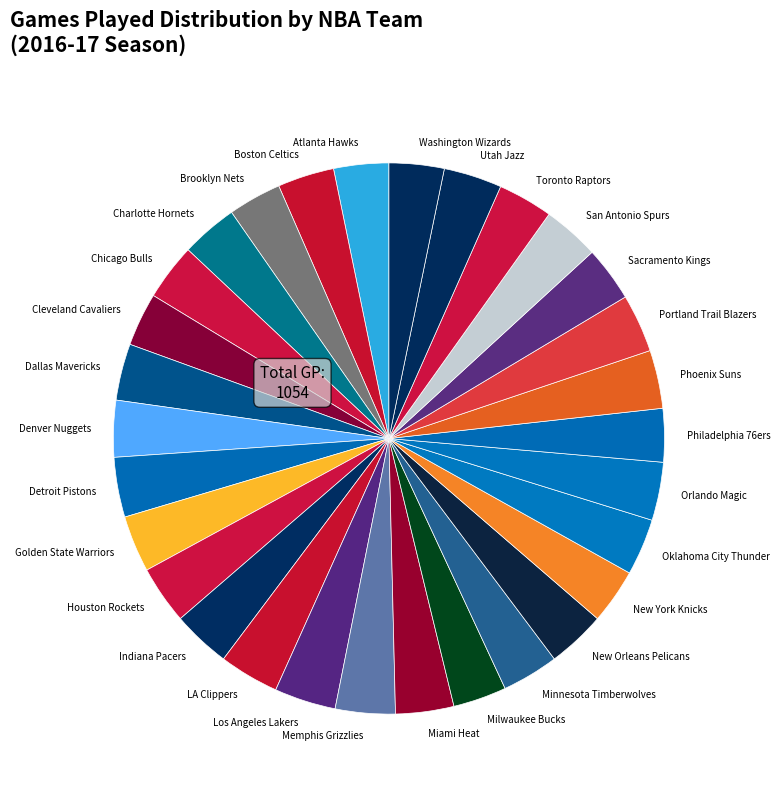

The Brooklyn Nets slice represents 17% of the pie. True or false?

False